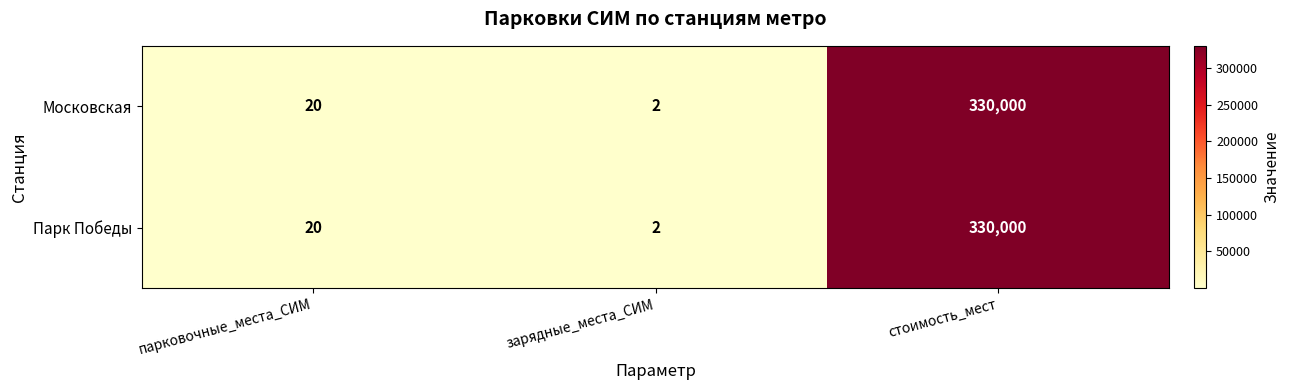

The value of Московская at парковочные_места_СИМ is 20. True or false?

True